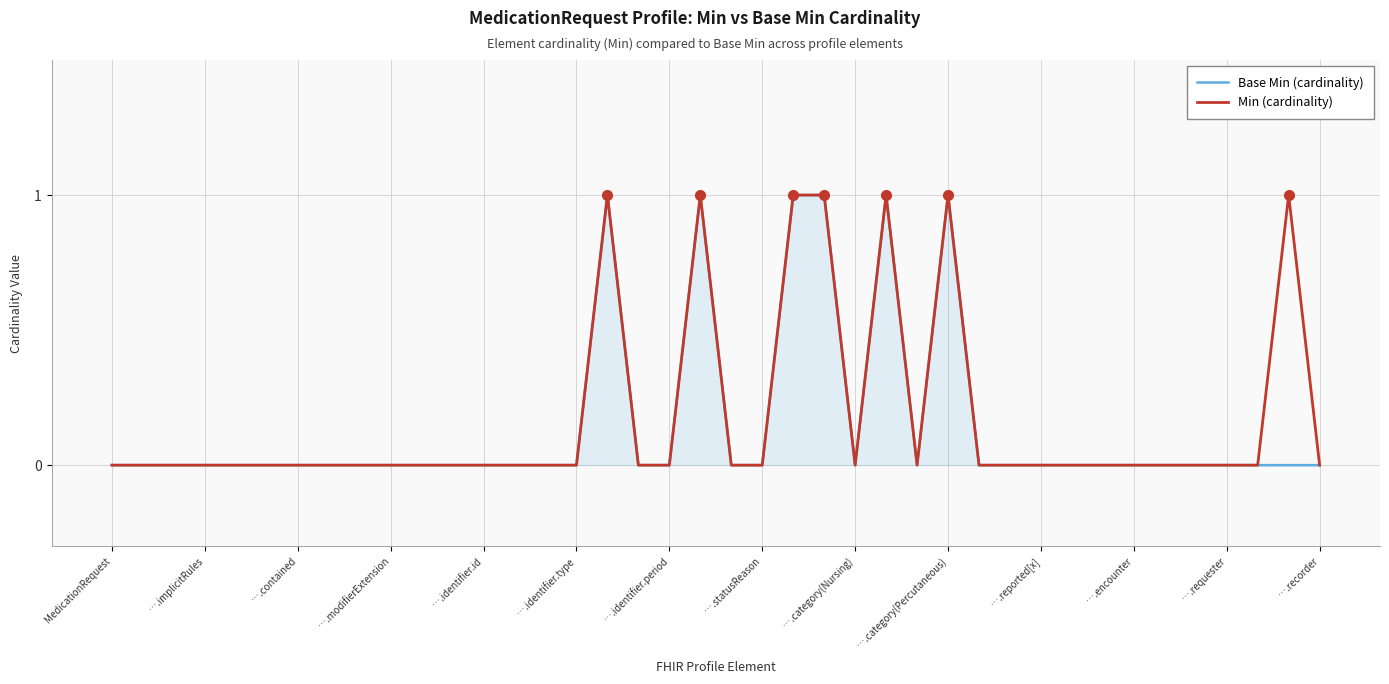

At which label does Min (cardinality) reach its minimum?

MedicationRequest